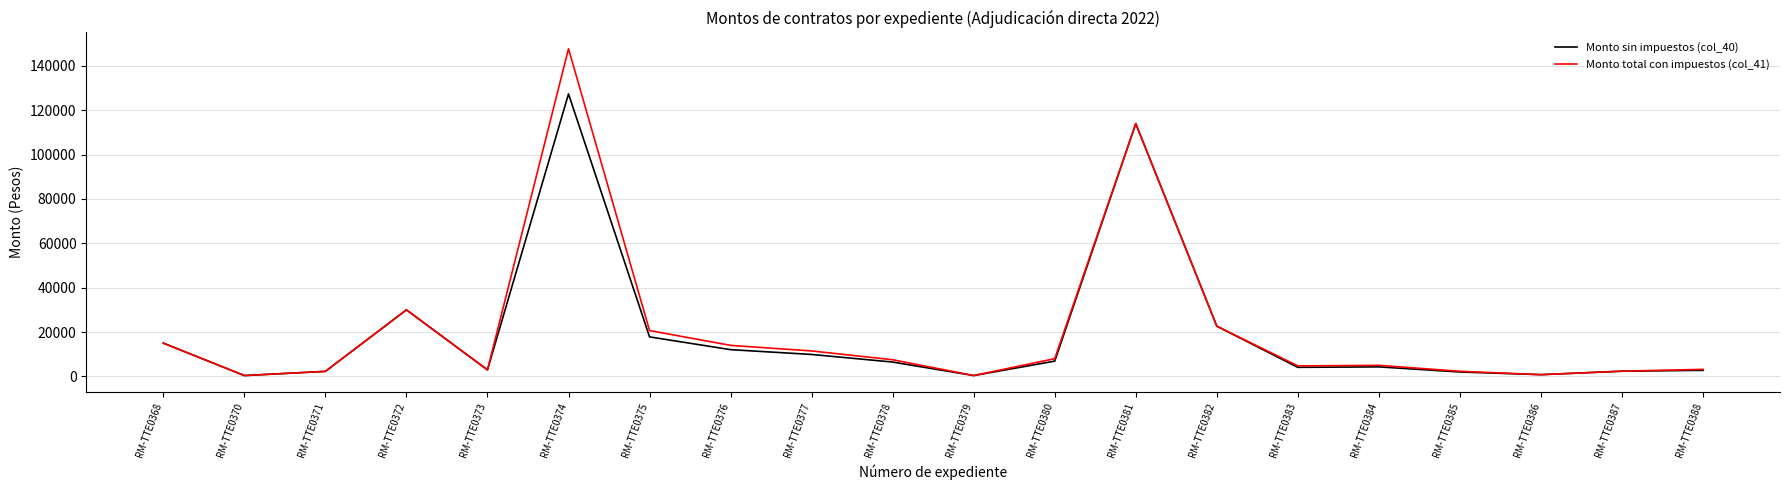

At which label does Monto total con impuestos (col_41) reach its peak?

RM-TTE0374